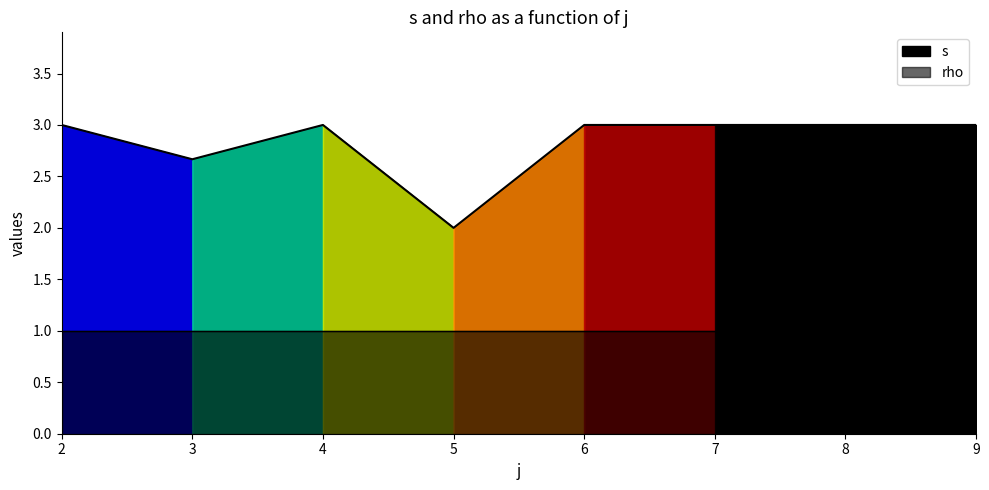

The value of s at 7 is 3.0. True or false?

True